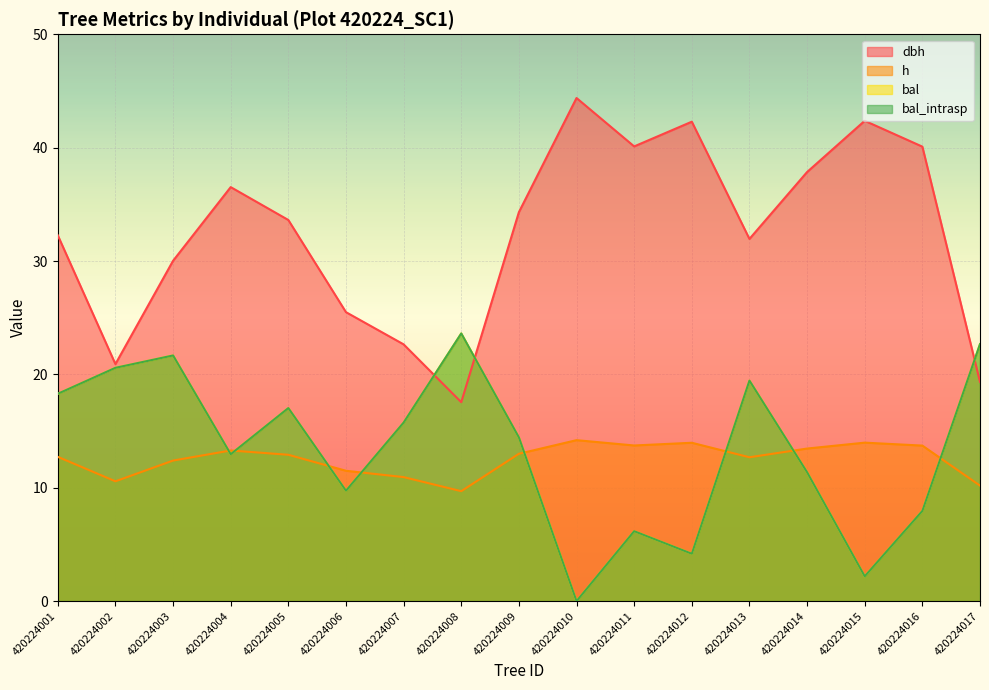

Where is the first local minimum for h?

420224002